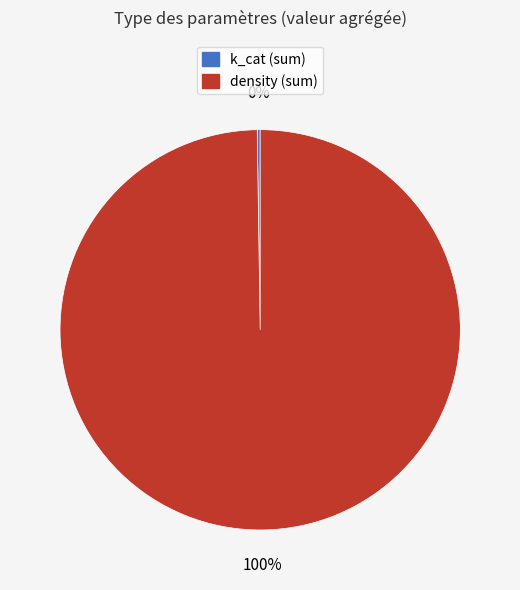

True or false: density (sum) accounts for 91% of the total.

False